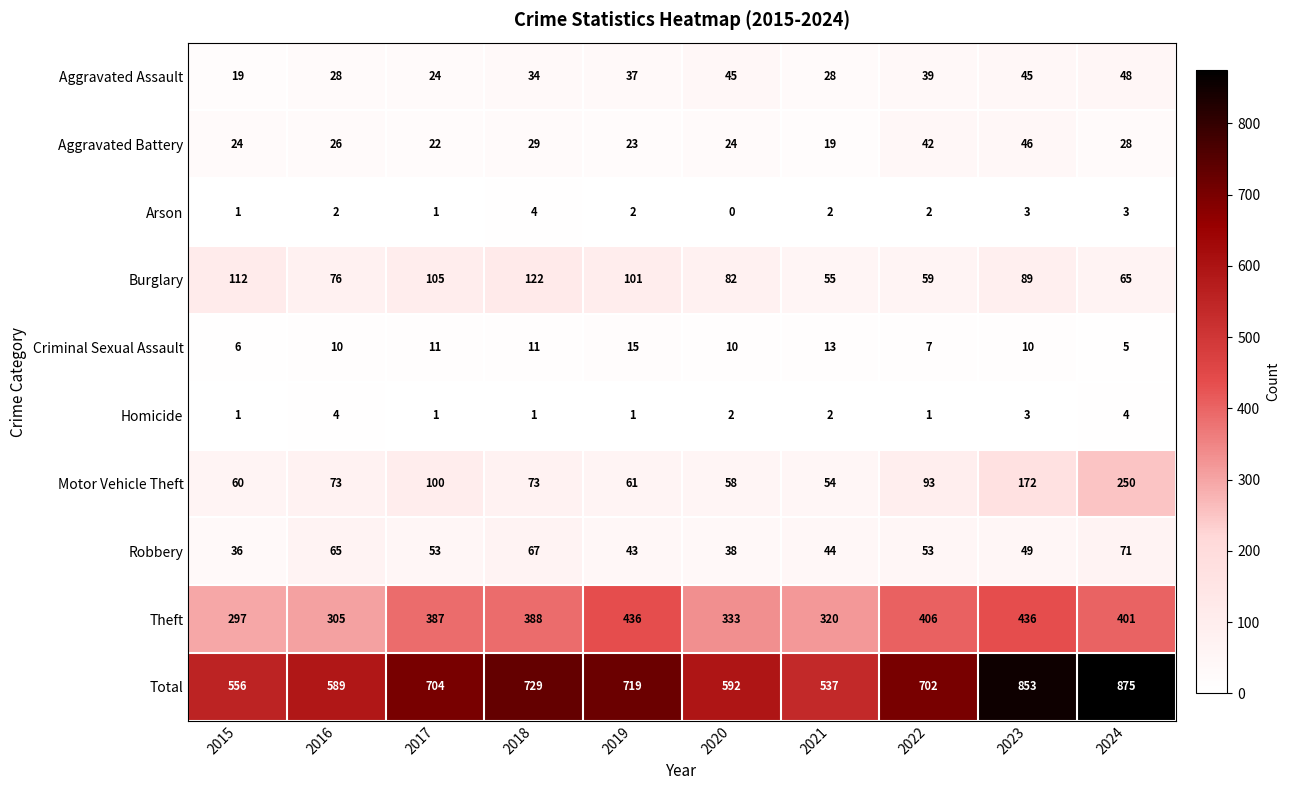

The value of Homicide at 2016 is 4. True or false?

True